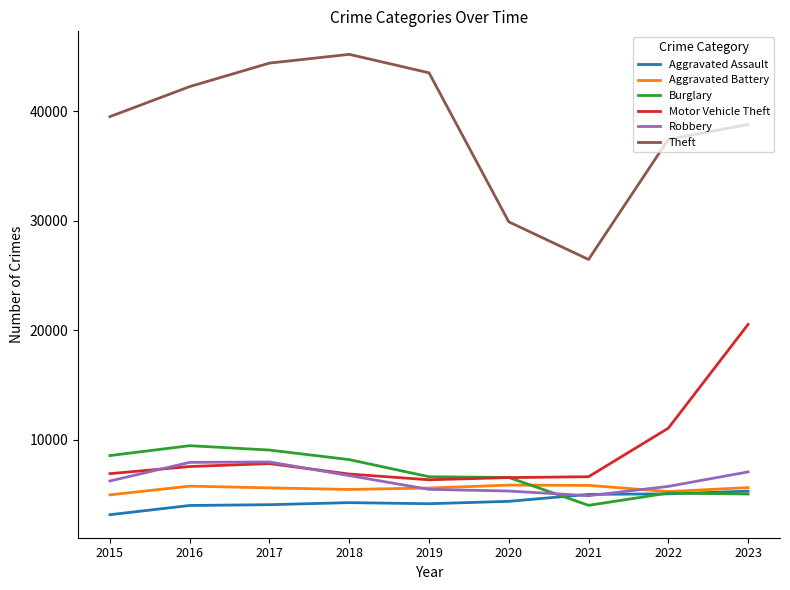

Which category has the lowest value in the Theft series?

2021